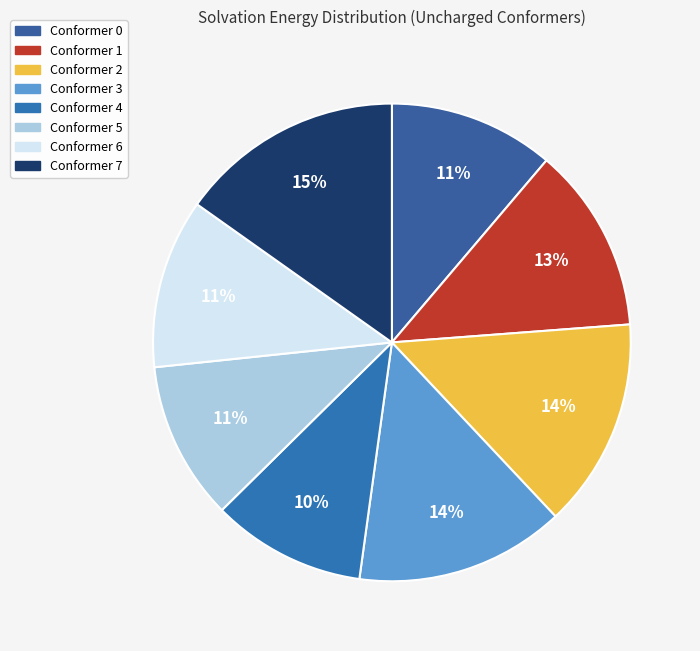

The Conformer 7 slice represents 1% of the pie. True or false?

False